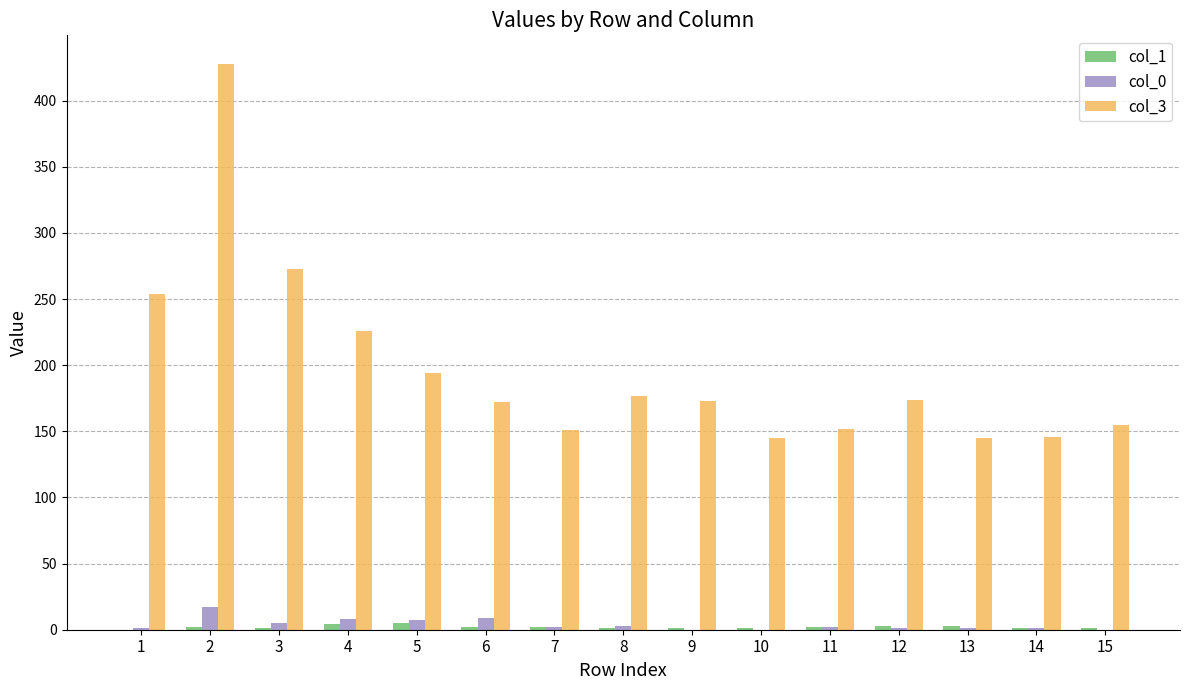

What is the total value across all series at 9?

174